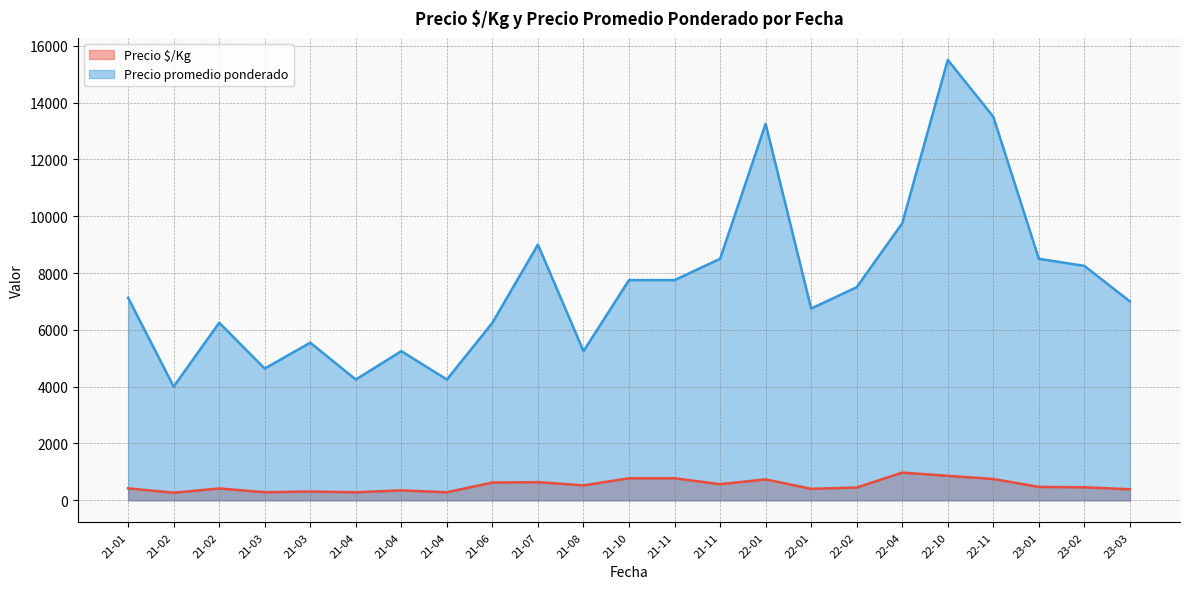

Is it true that Precio $/Kg equals 1184 at 26?

False